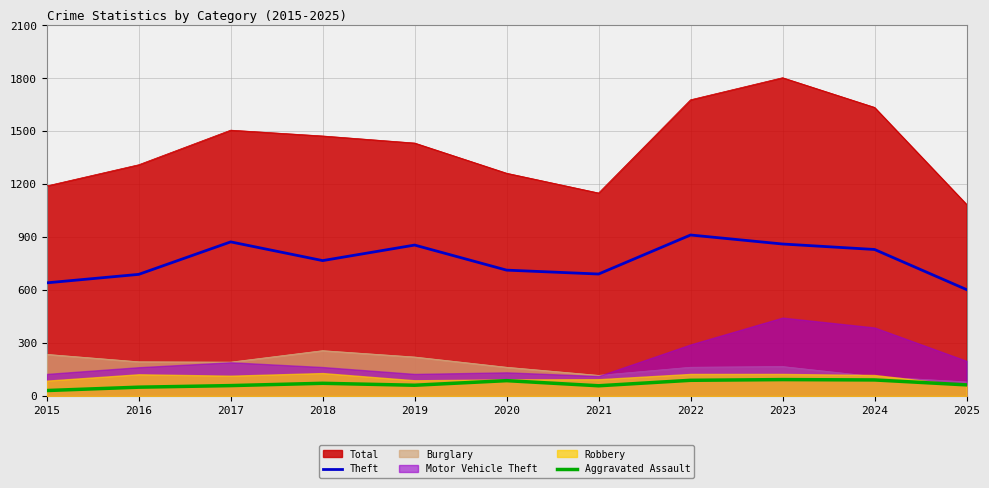

Does the chart have visible grid lines?

Yes